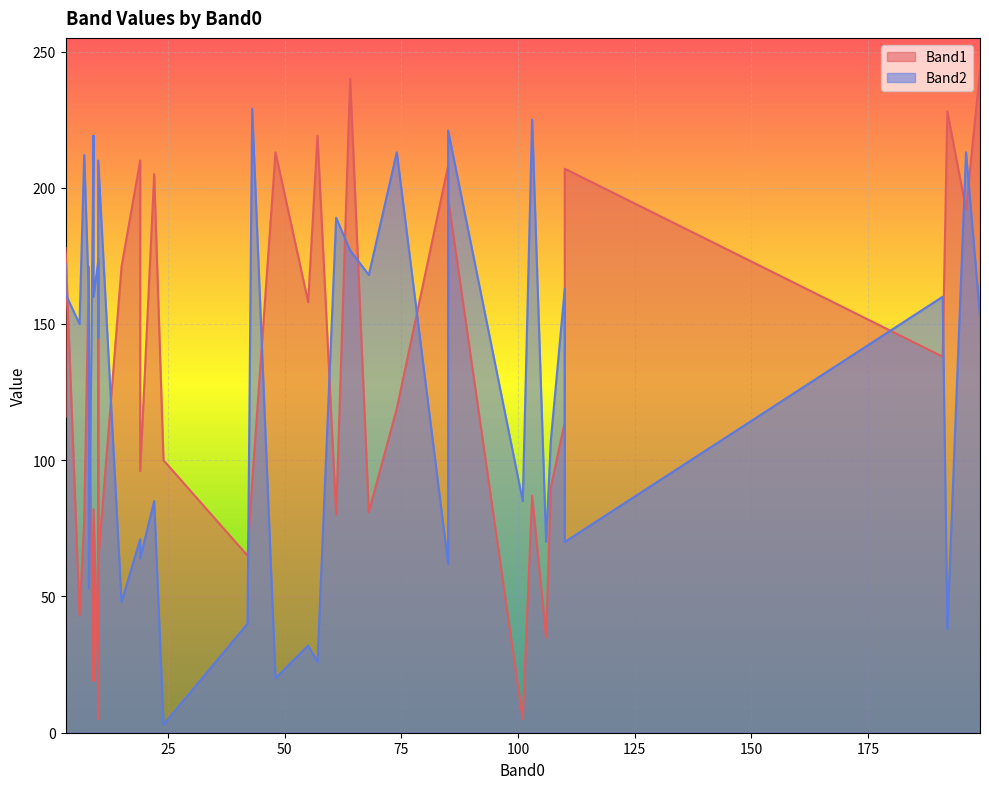

At how many categories does at least one series exceed 150?

31